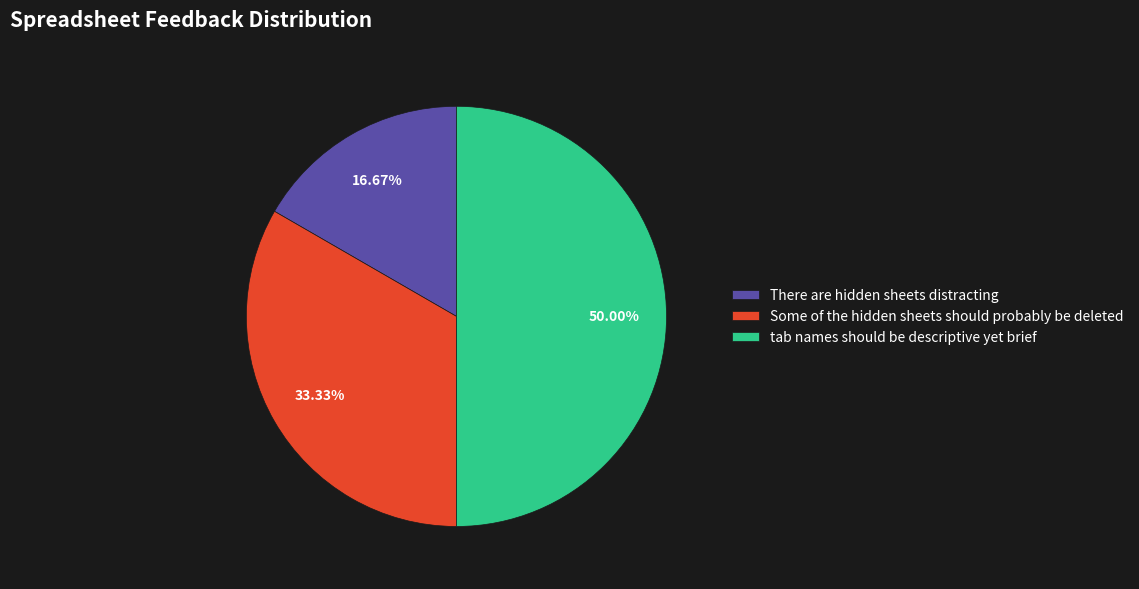

To the nearest percent, what is the combined percentage of There are hidden sheets distracting and Some of the hidden sheets should probably be deleted?

50%